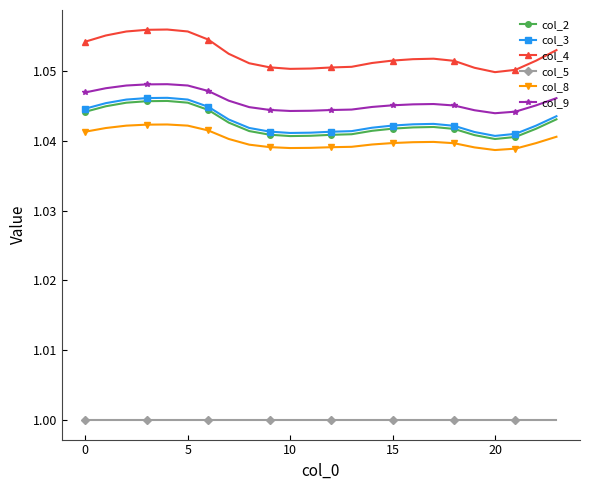

Which series has the largest total across all categories?

col_4